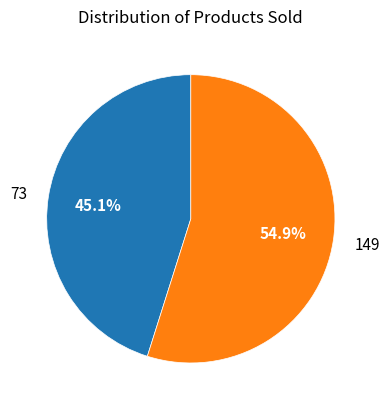

Between 73 and 149, which is larger?

149